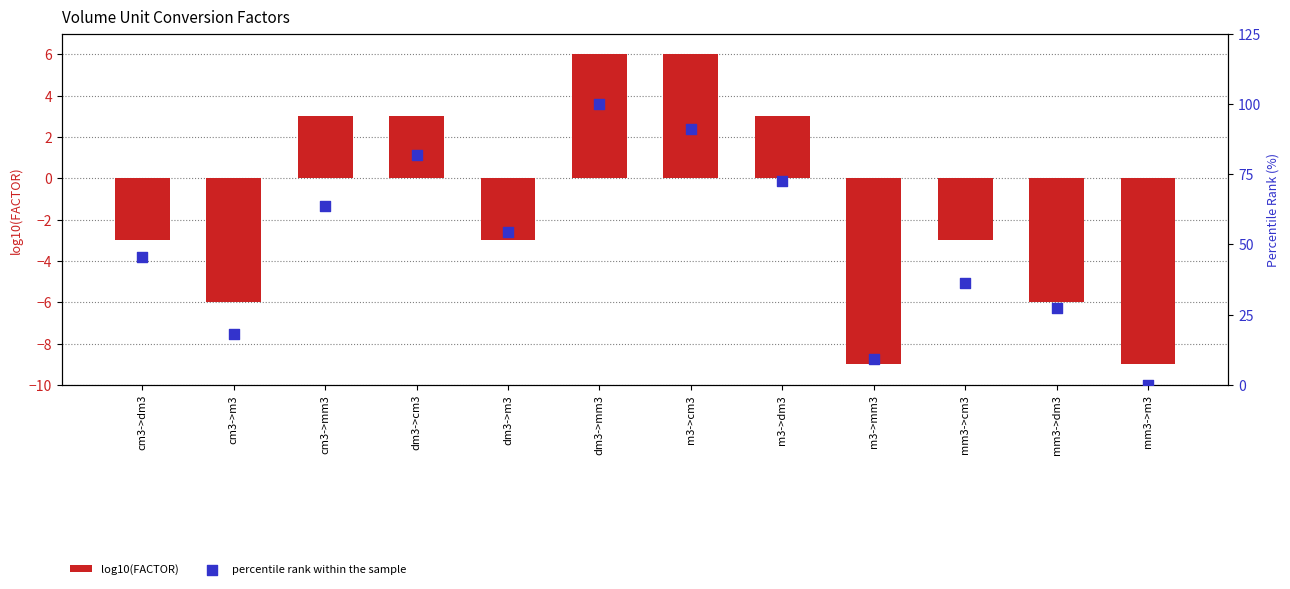

What are all the series names shown in the legend?

log10(FACTOR), percentile rank within the sample